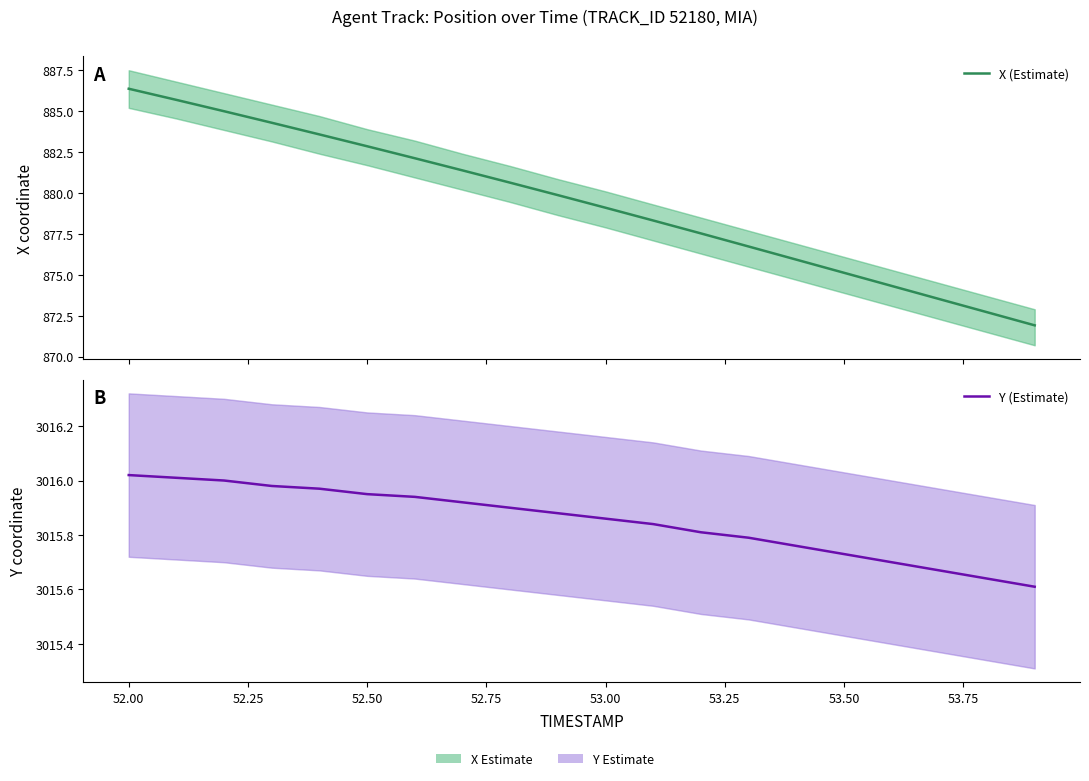

How many distinct data groups are displayed?

2